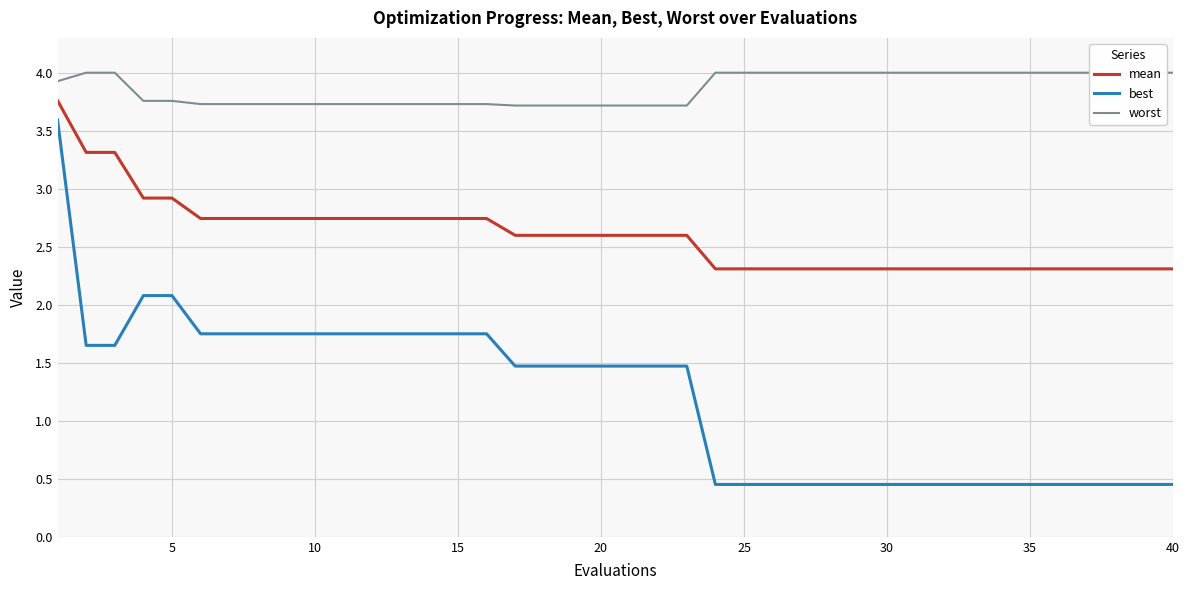

True or false: best and mean intersect in this chart.

False